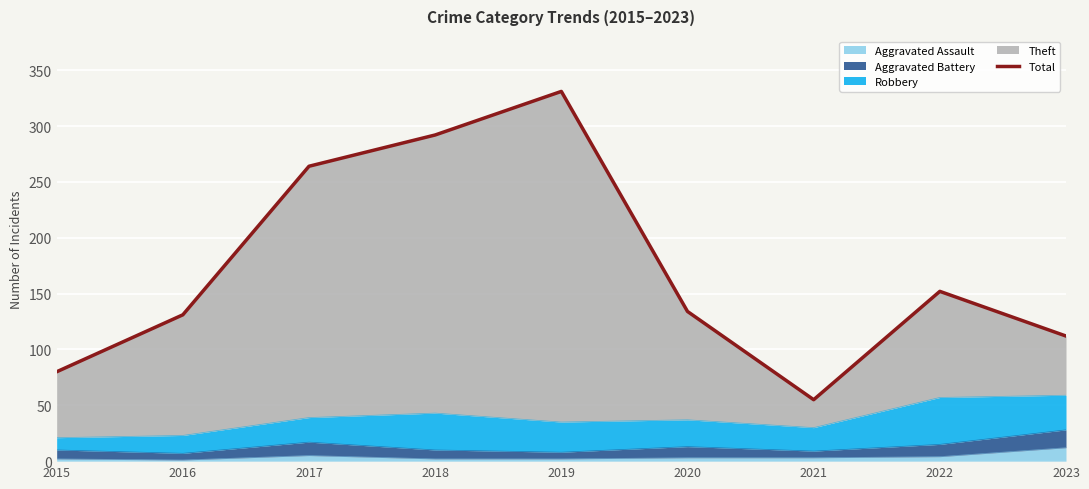

List the labels in order of value, largest first.

2019, 2018, 2017, 2022, 2020, 2016, 2023, 2015, 2021